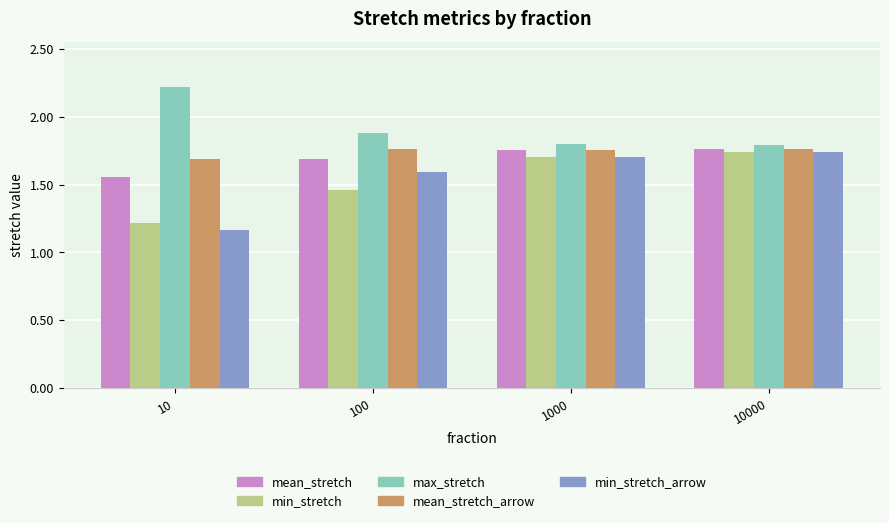

Count the mean_stretch values in the range 1 to 2.

4